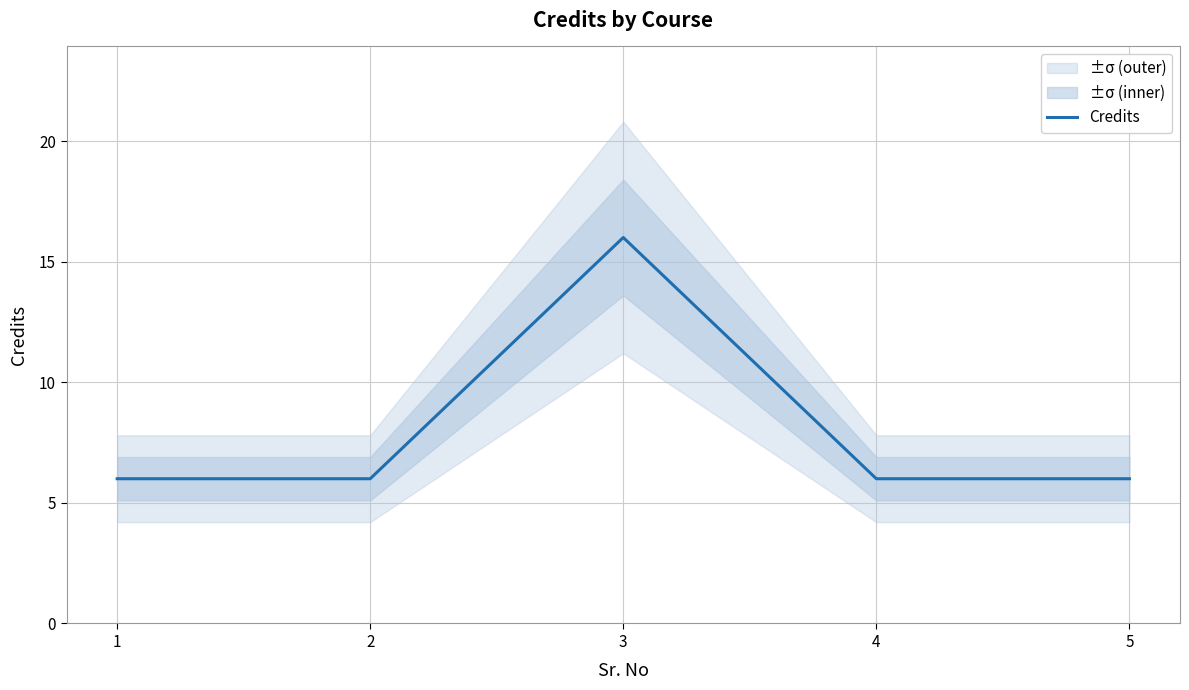

Which has a higher value, 3 or 2?

3